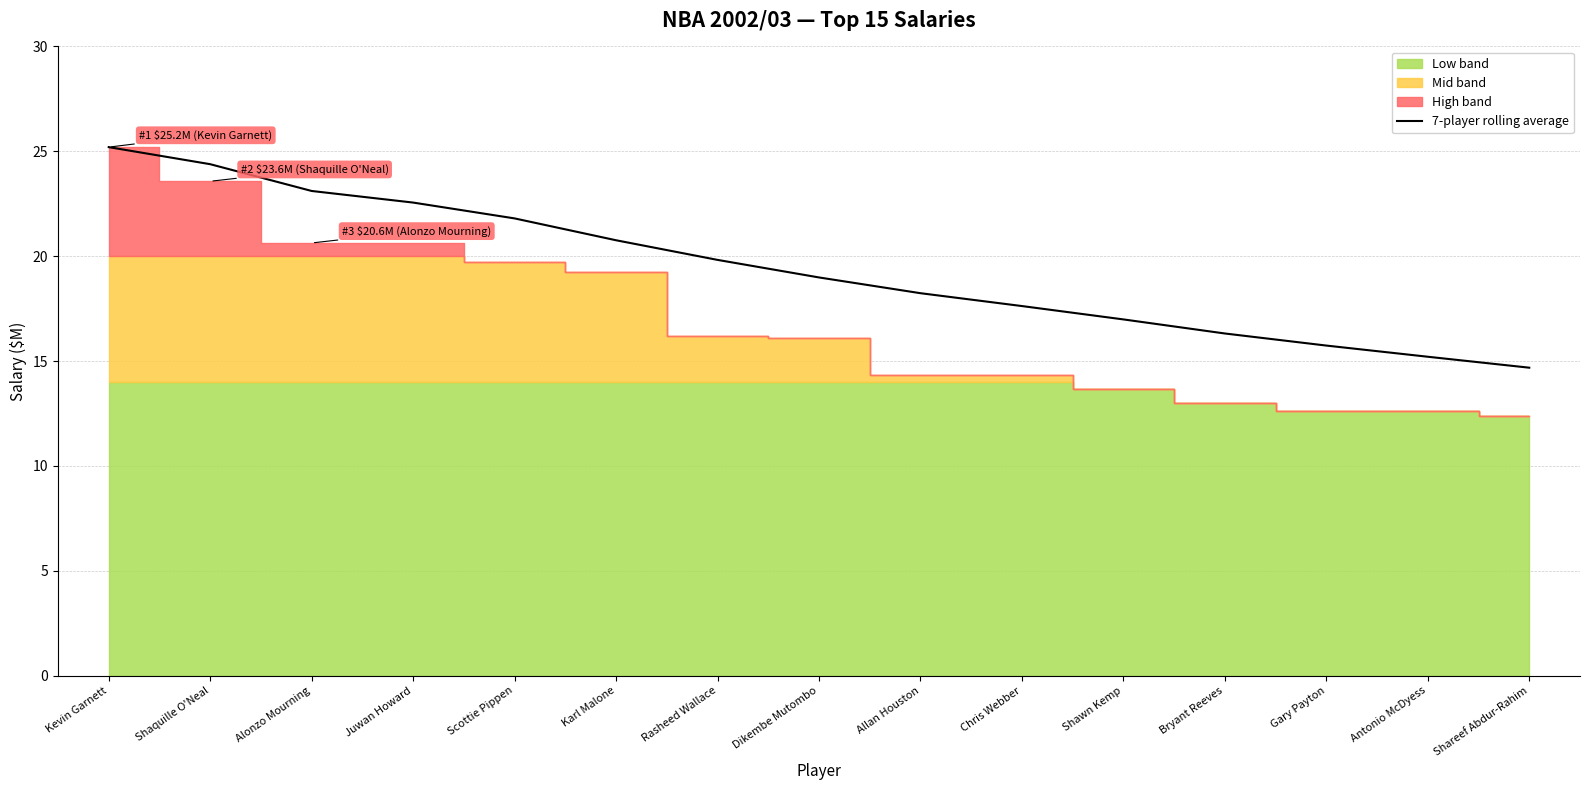

What is the difference between the maximum and minimum values?

10.5